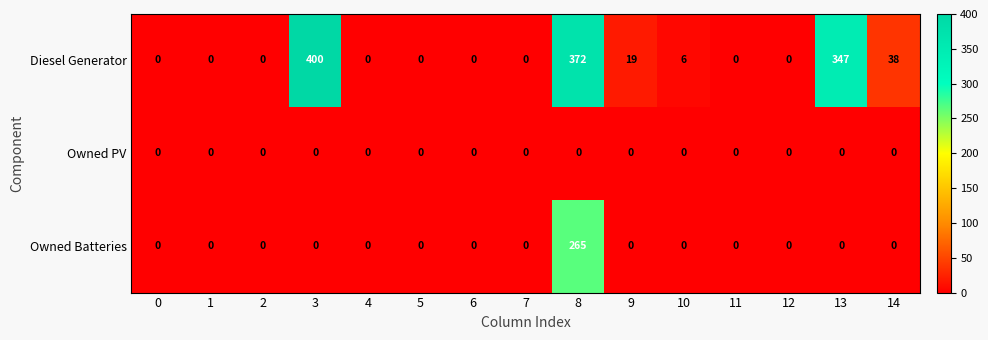

What is the difference between the highest and lowest values at 3?

400